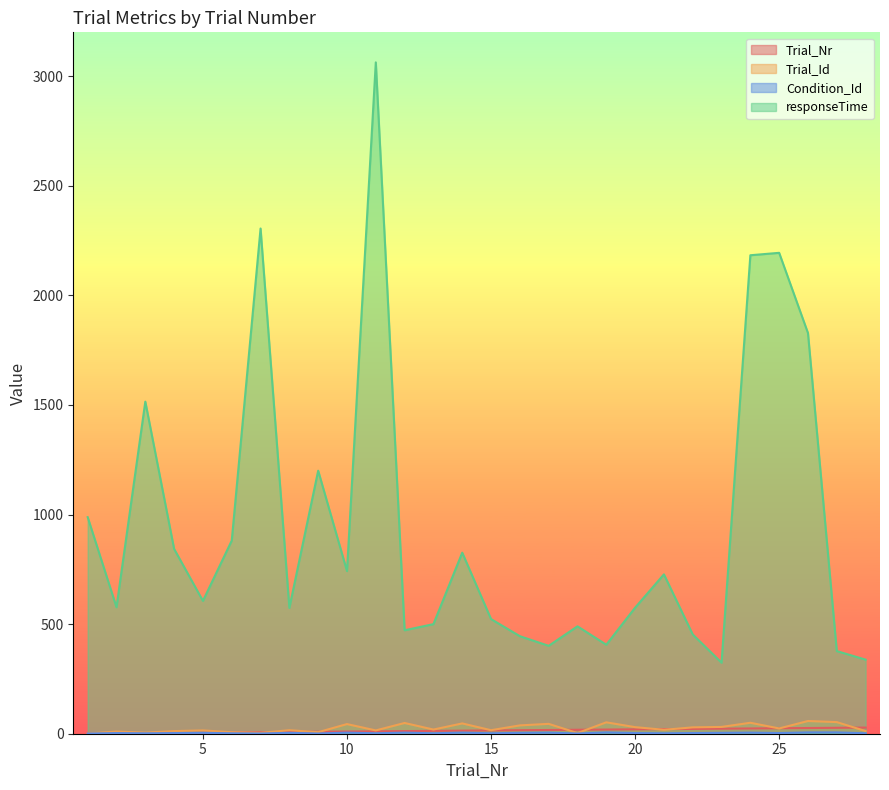

At which label does Trial_Nr reach its peak?

28